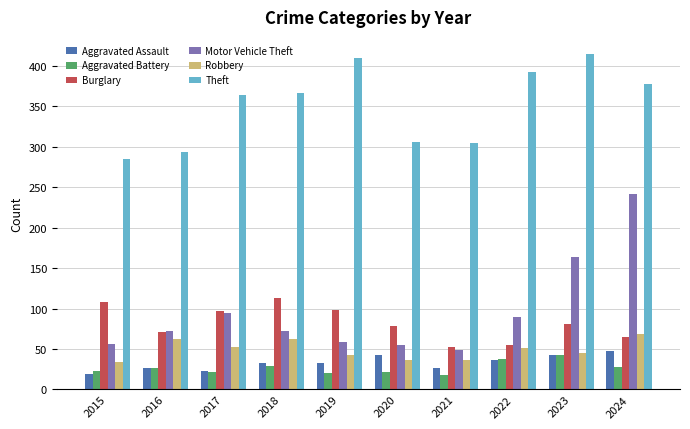

How many bars are there in total?

60